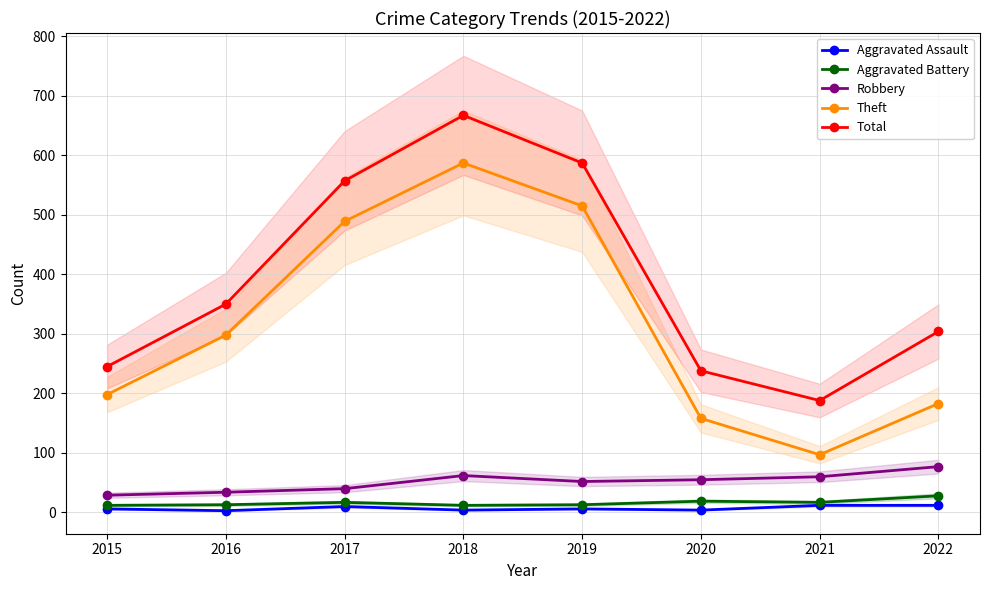

Which has a higher value, 2015 or 2021?

2021